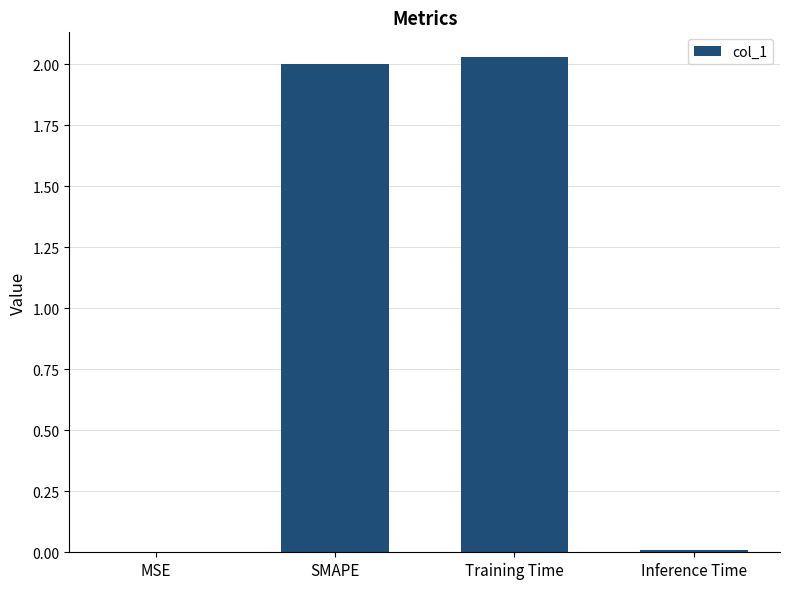

The value at Inference Time is 0.0. True or false?

True